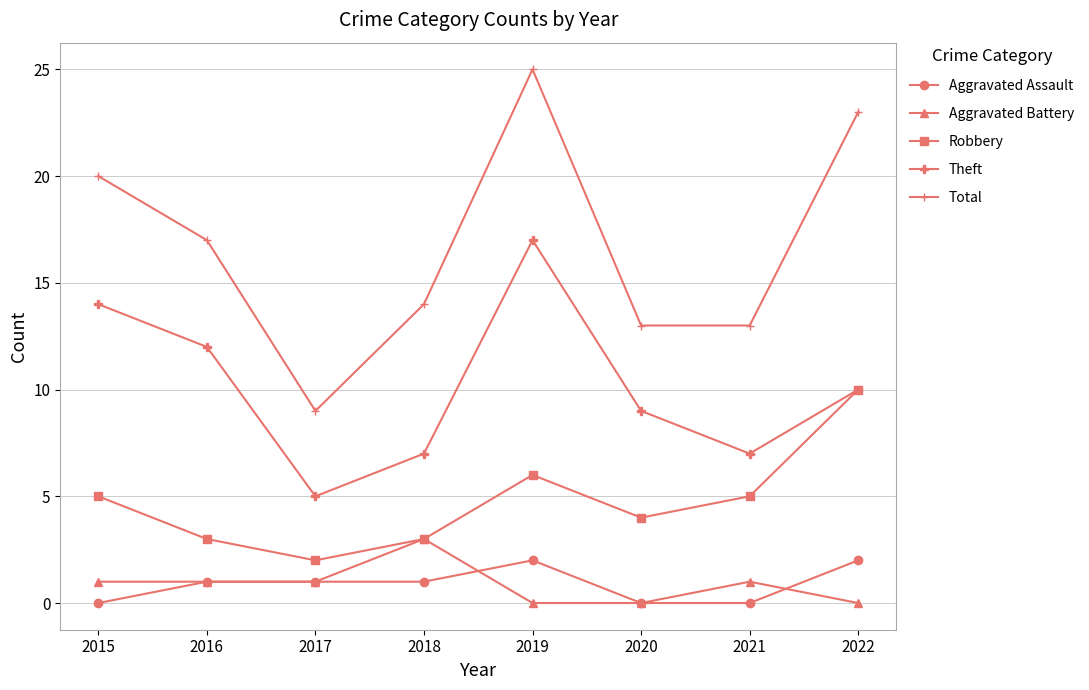

Reading right to left, list all the values displayed in this chart.

Aggravated Assault: 2	0	0	2	1	1	1	0
Aggravated Battery: 0	1	0	0	3	1	1	1
Robbery: 10	5	4	6	3	2	3	5
Theft: 10	7	9	17	7	5	12	14
Total: 23	13	13	25	14	9	17	20